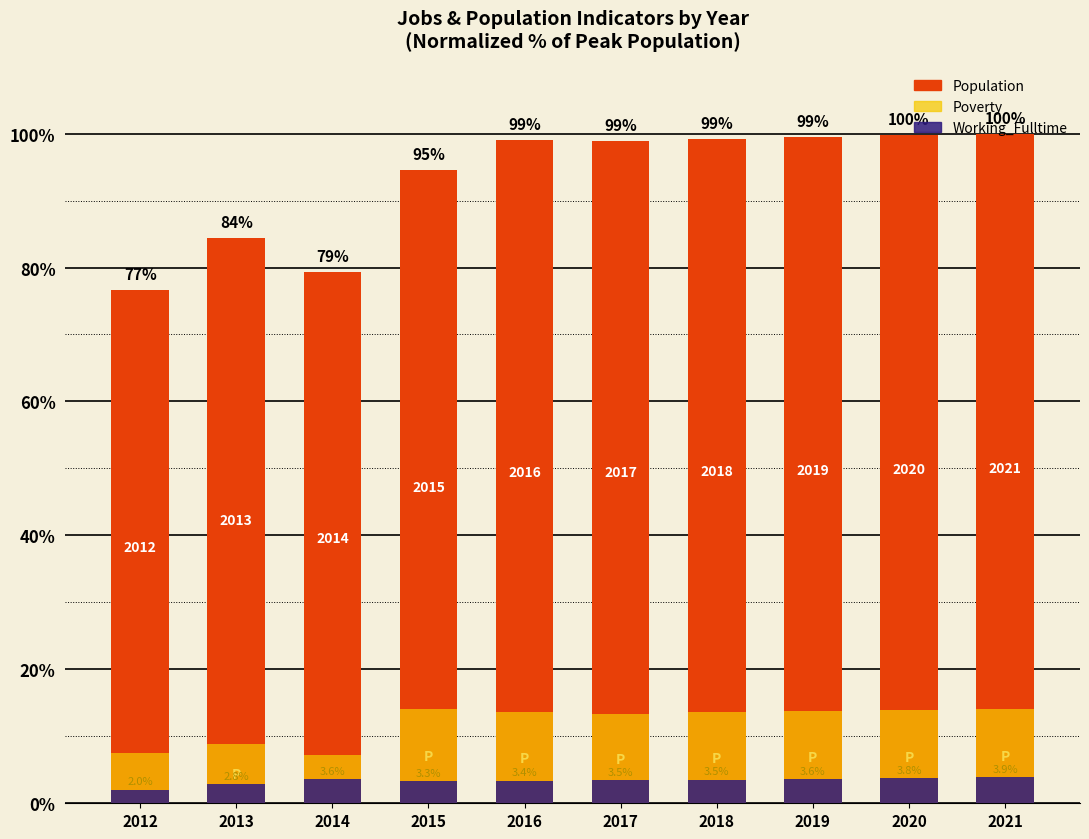

Does the chart contain stacked bars?

No